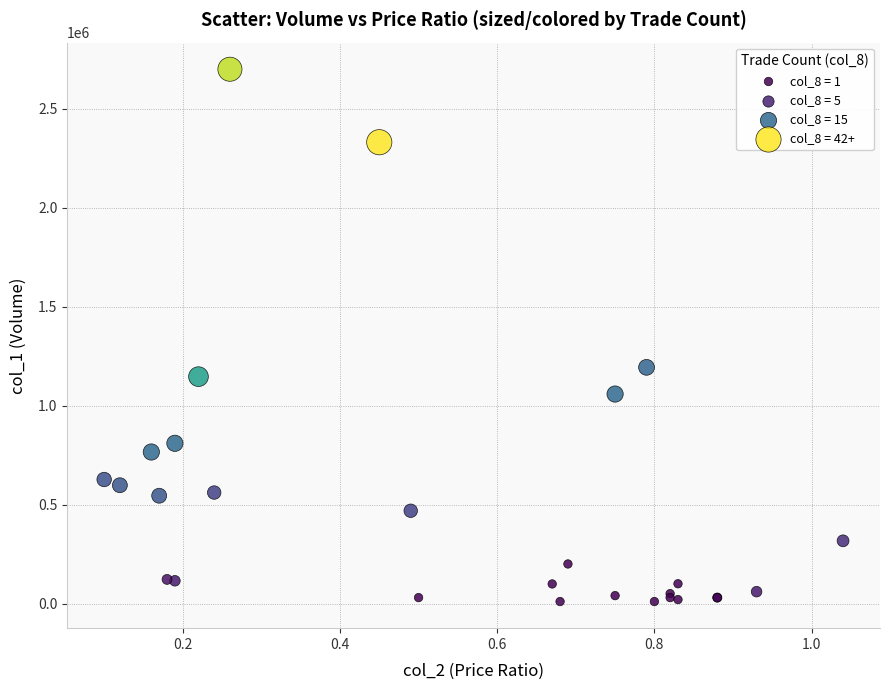

What Y value in the scatter plot is closest to 1355500?

1194000